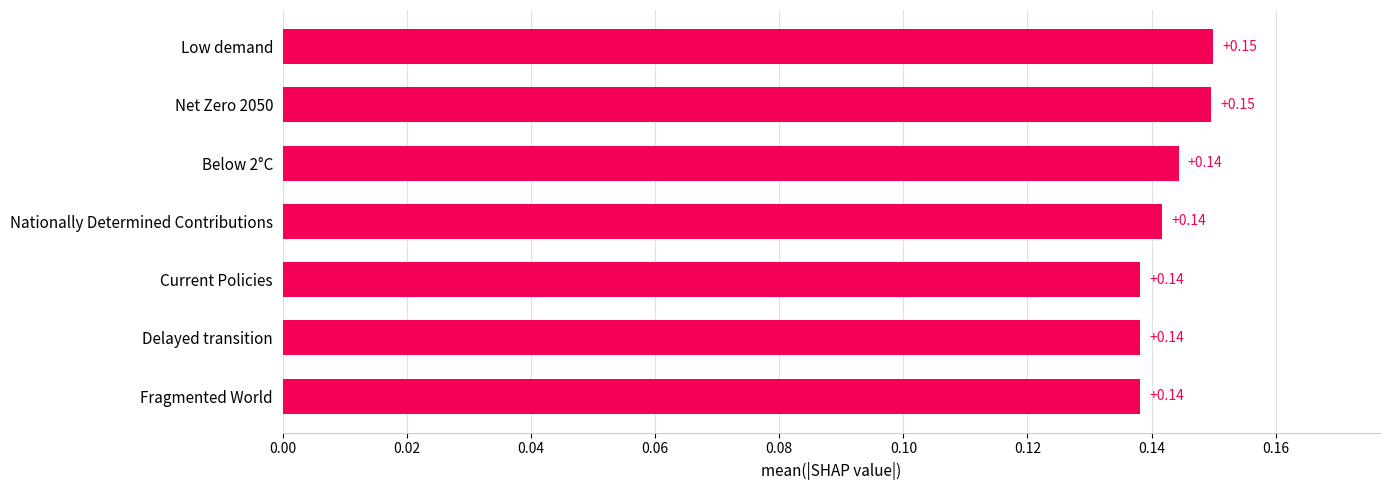

Which has a higher value, Low demand or Fragmented World?

Low demand